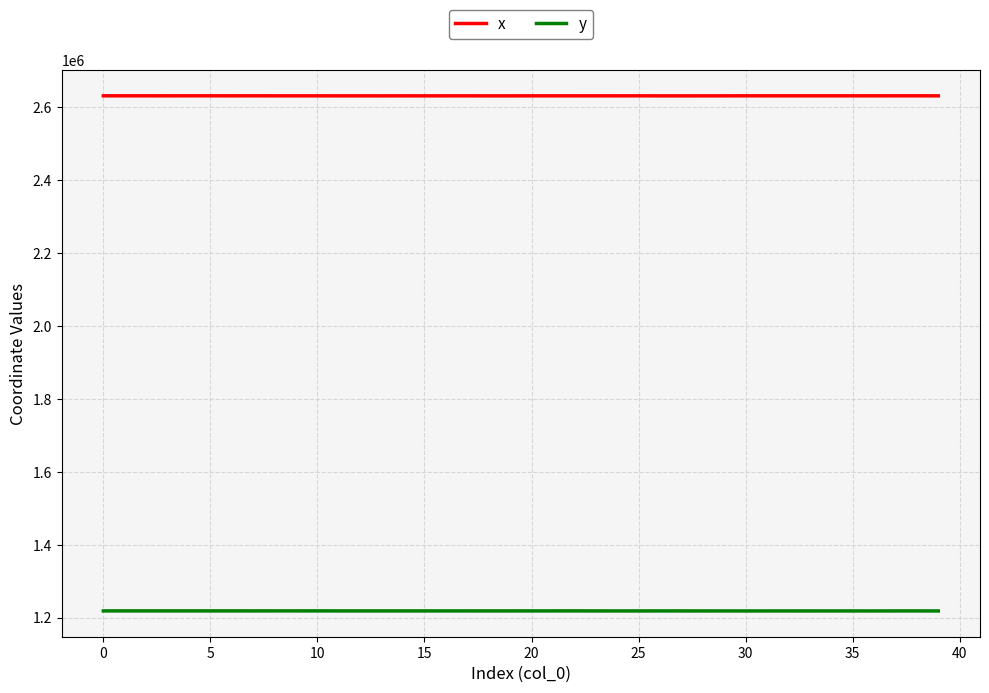

List the series in order of their peak value, highest first.

x, y